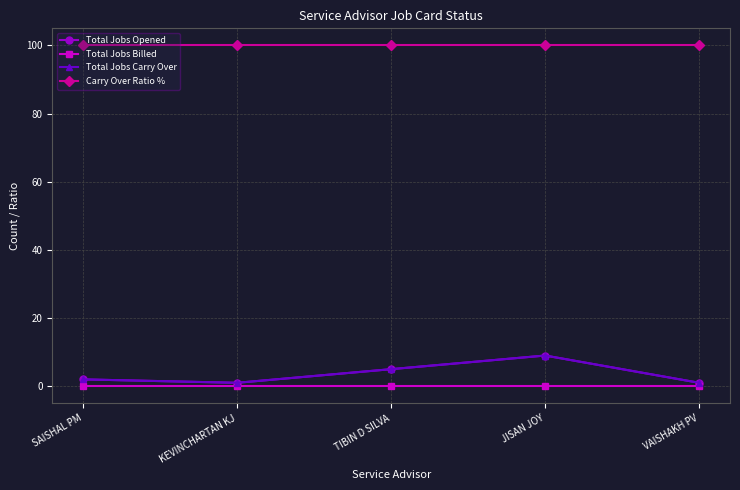

The Total Jobs Opened series shows 0 at VAISHAKH PV. True or false?

False